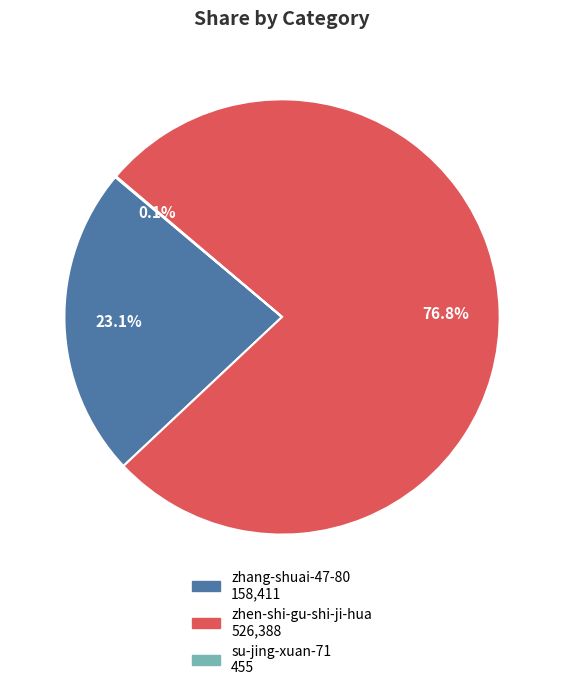

Does any single category account for the majority?

Yes